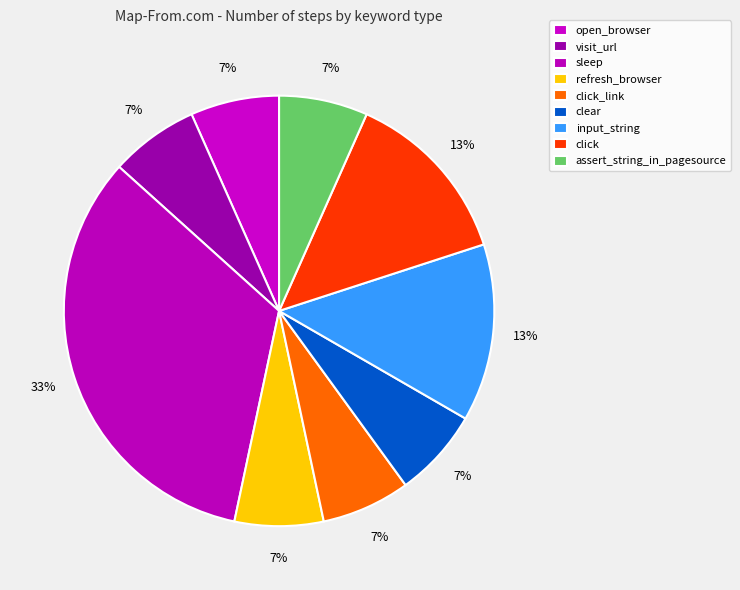

What percentage is the sleep slice, to the nearest percent?

33%